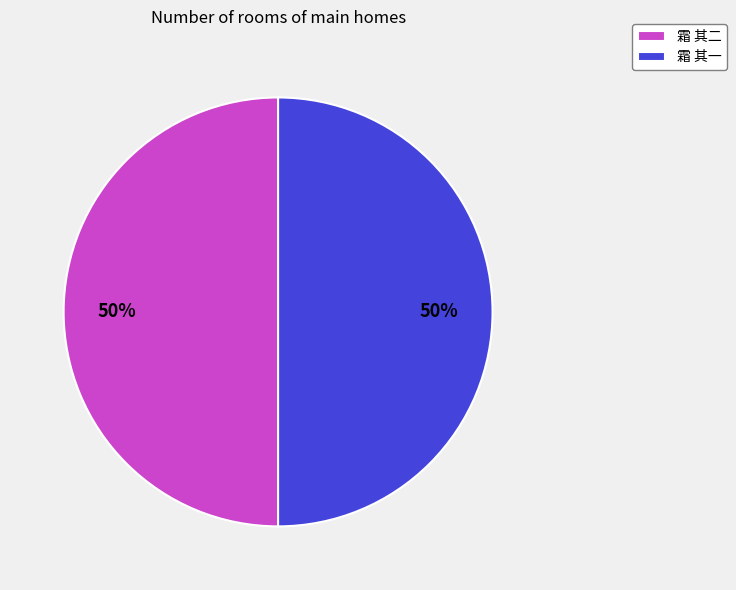

True or false: 霜 其二 accounts for 50% of the total.

True